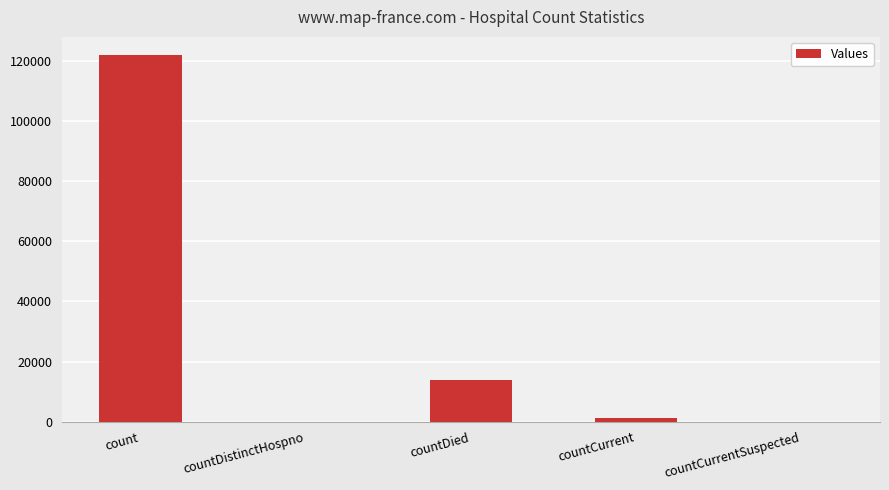

Where is the data nearest to the value 60936?

countDied